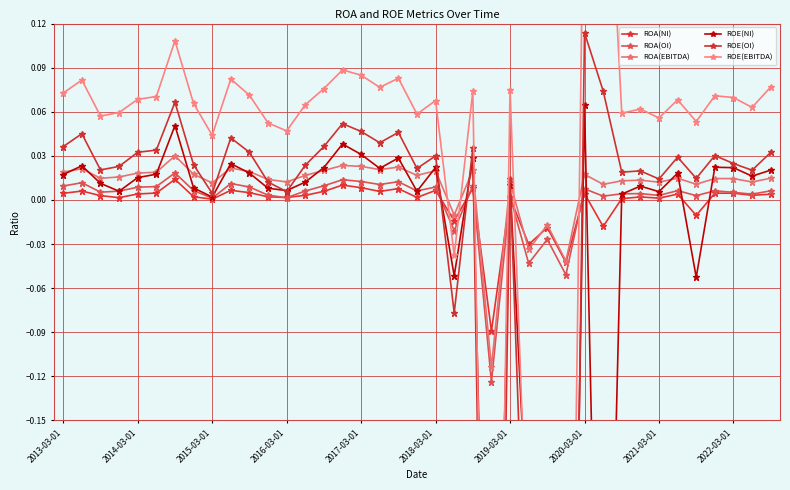

Which category has the lowest value in the ROE(OI) series?

27